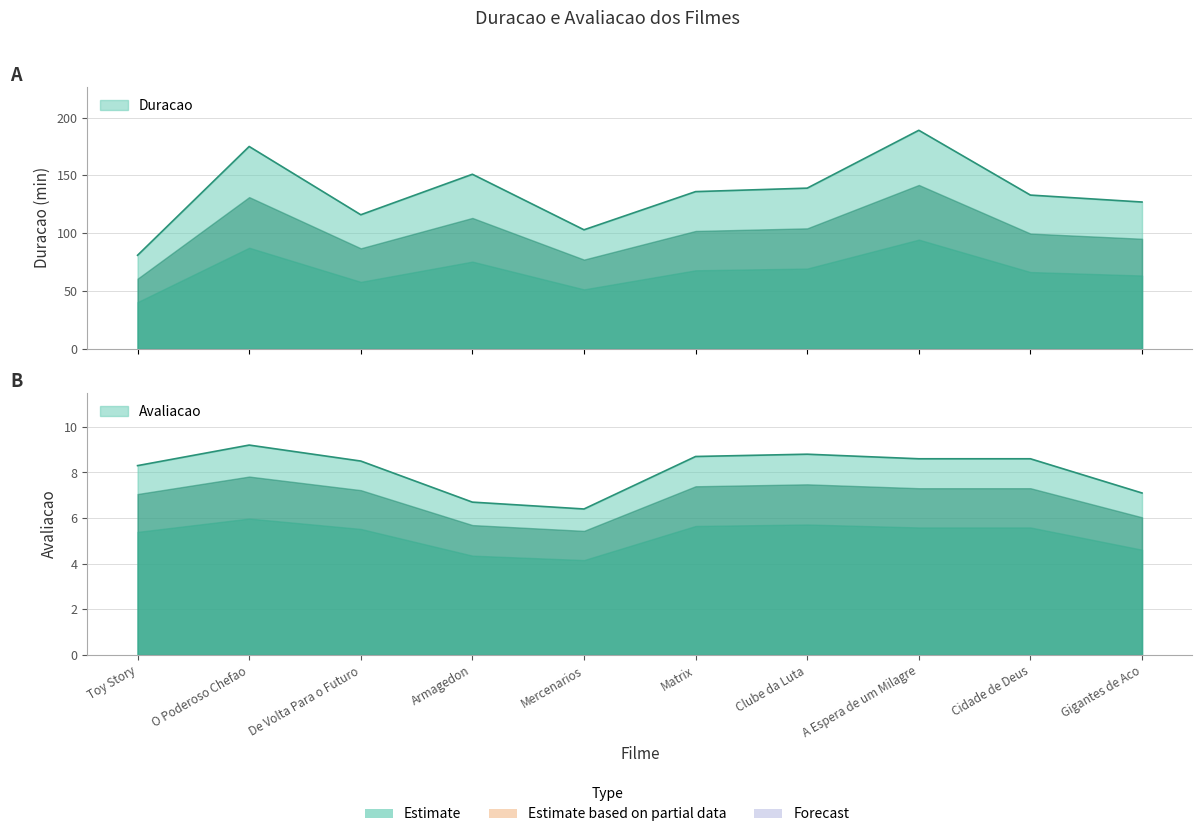

Is it true that Avaliacao equals 8.6 at Cidade de Deus?

True